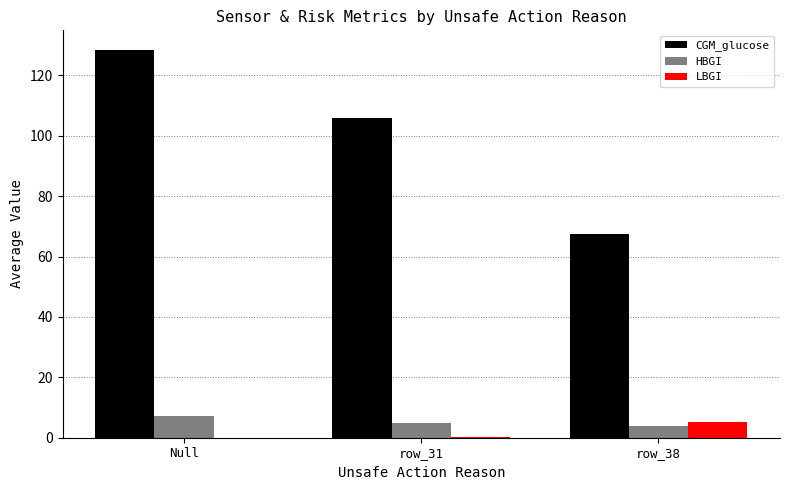

At which category is the sum across all series the highest?

Null